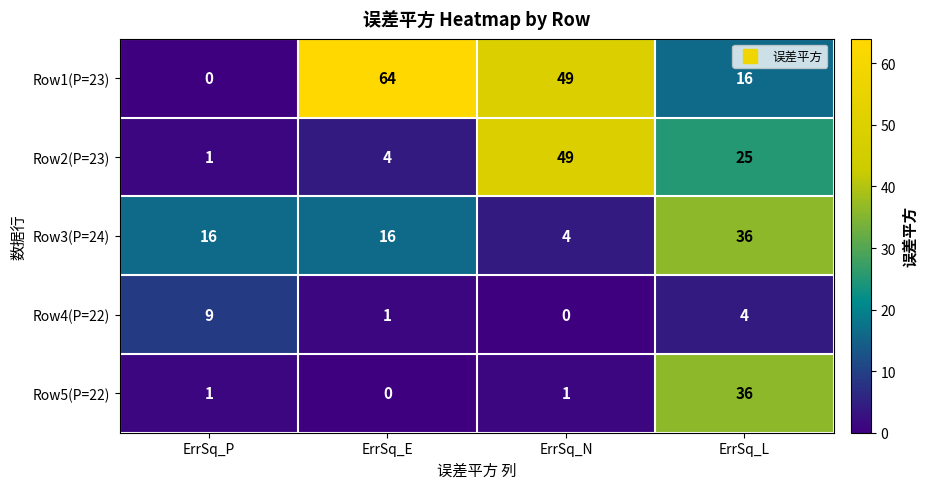

What is the difference between the maximum and second lowest values in the Row3(P=24) series?

20